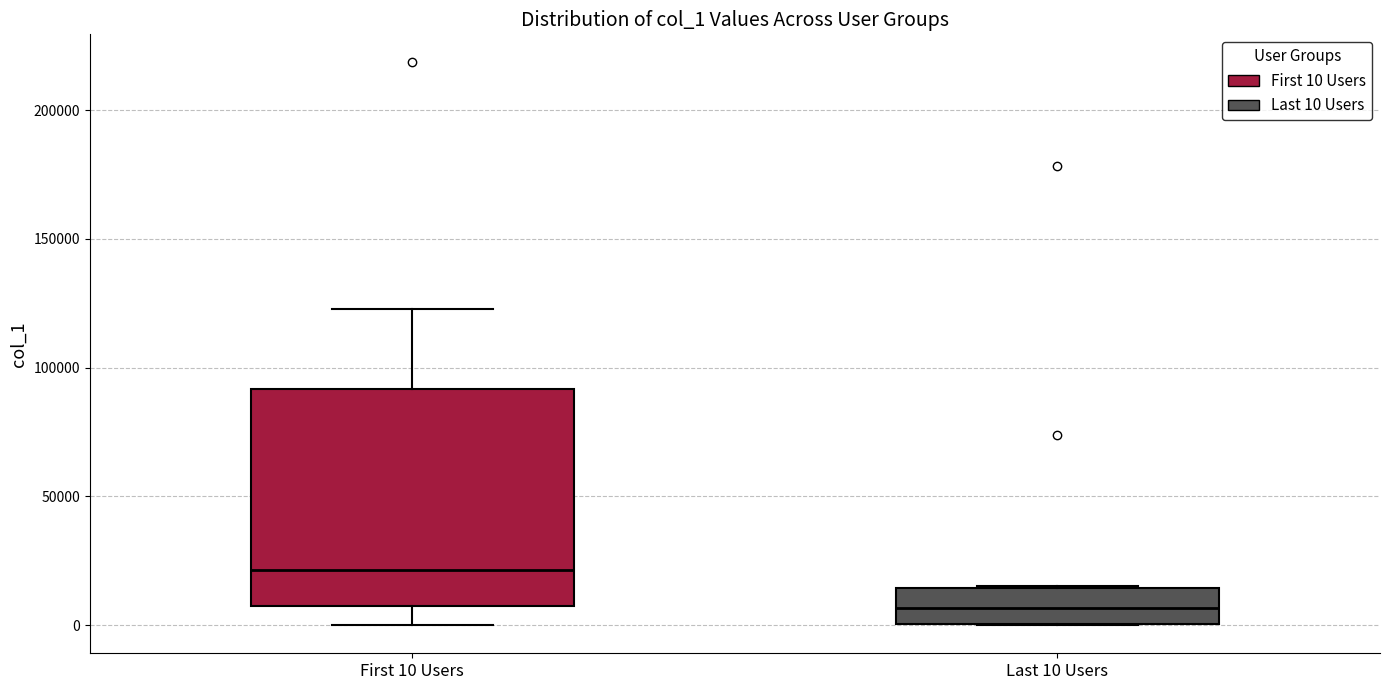

Which box is the tallest, from its lower edge to its upper edge?

First 10 Users